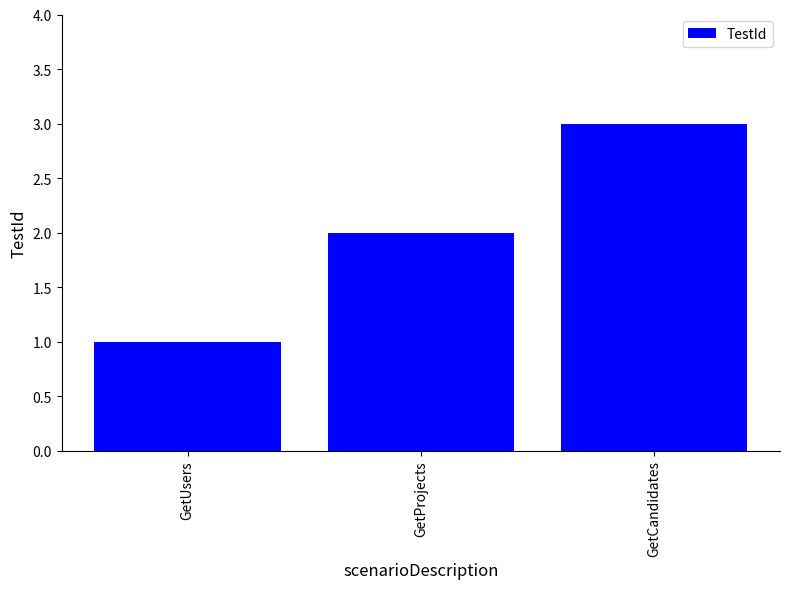

What is the smallest value displayed?

1